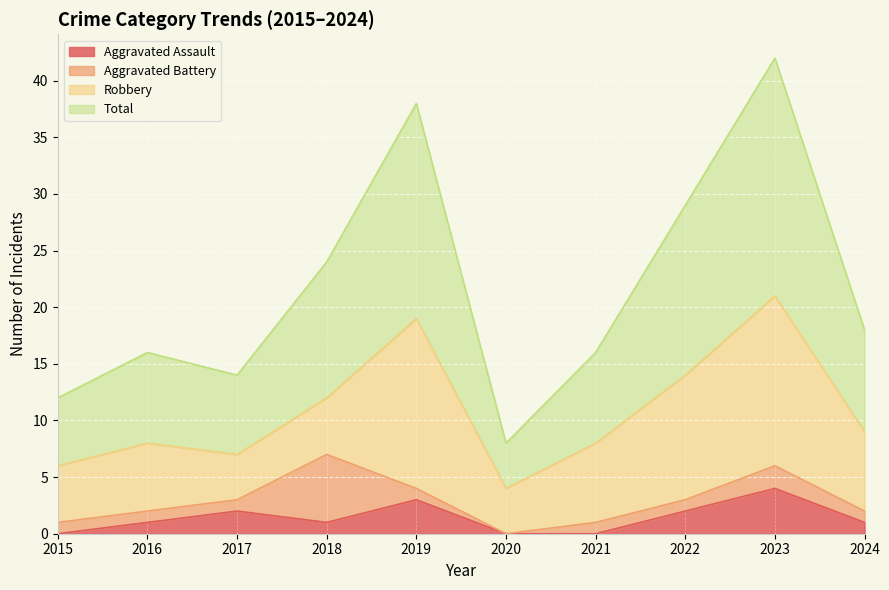

What value does the Total series have at 2019, to the nearest 5?

40